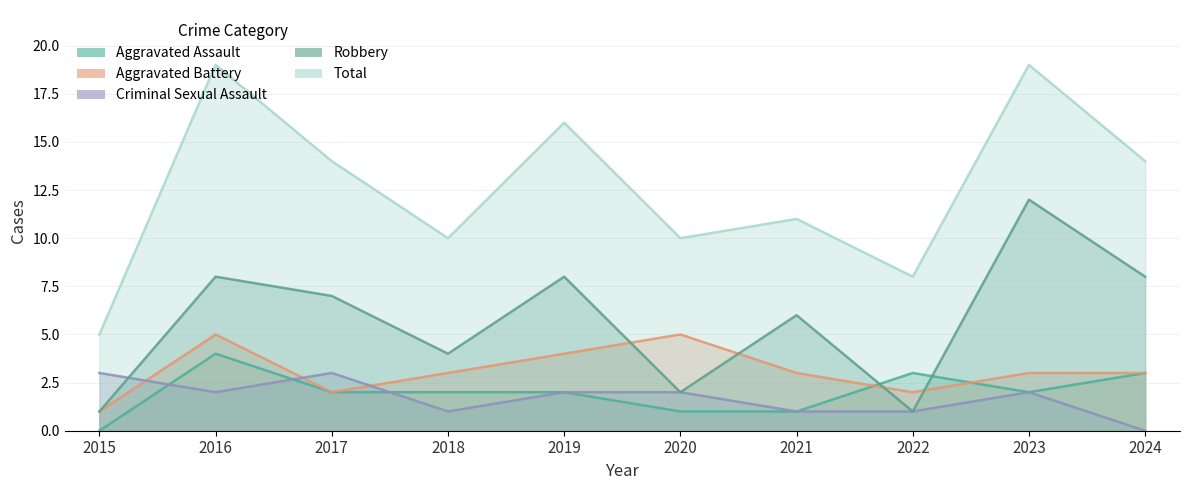

Reading right to left, transcribe all the data shown in this chart.

Aggravated Assault: 3	2	3	1	1	2	2	2	4	0
Aggravated Battery: 3	3	2	3	5	4	3	2	5	1
Criminal Sexual Assault: 0	2	1	1	2	2	1	3	2	3
Robbery: 8	12	1	6	2	8	4	7	8	1
Total: 14	19	8	11	10	16	10	14	19	5